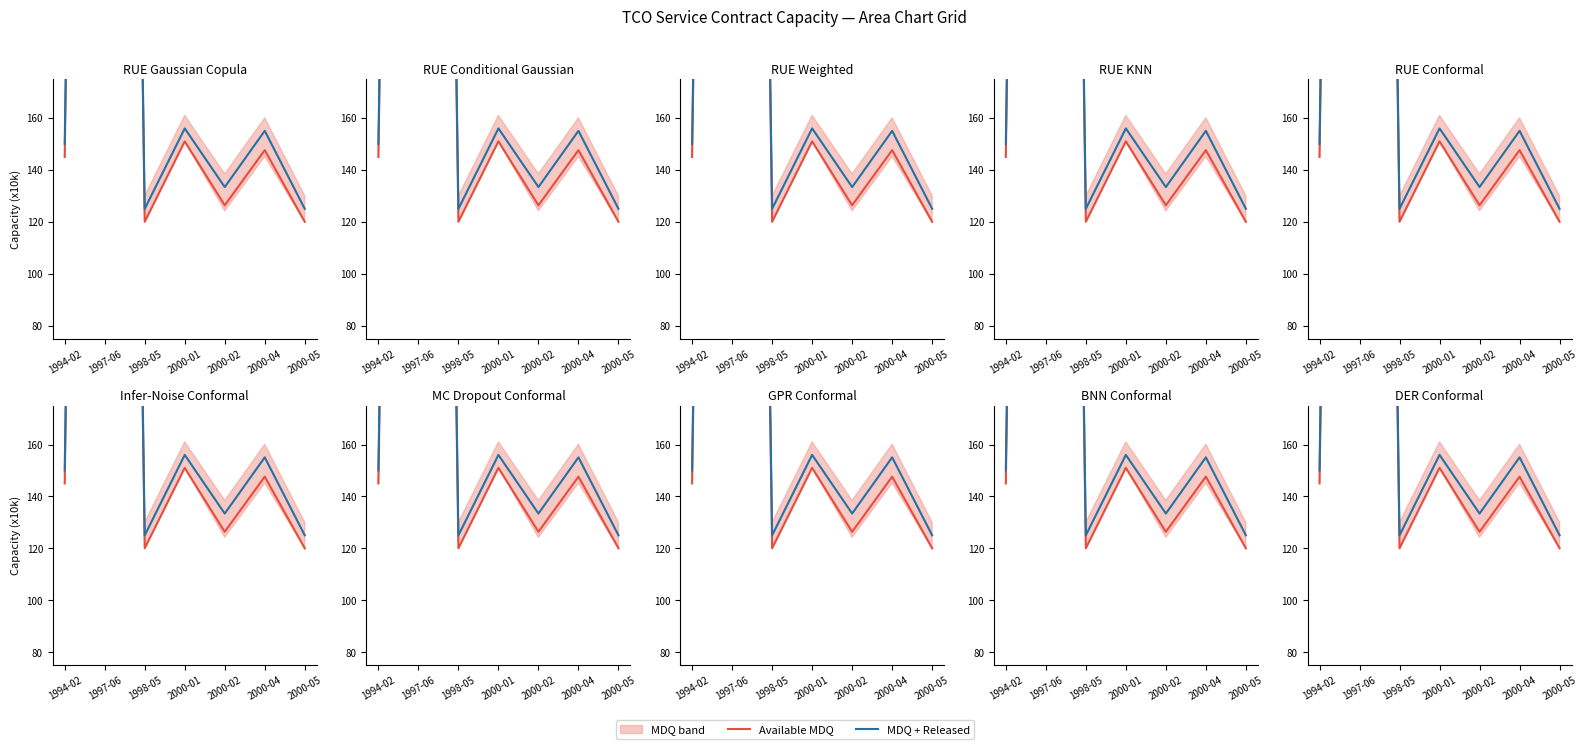

What is the maximum value shown in the chart?

1181.0